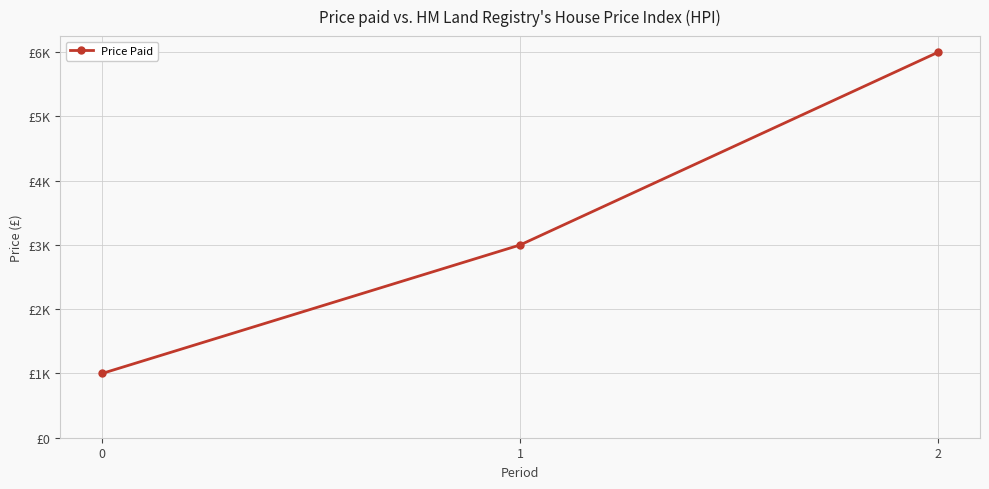

Is this an area chart (filled region under the line)?

No